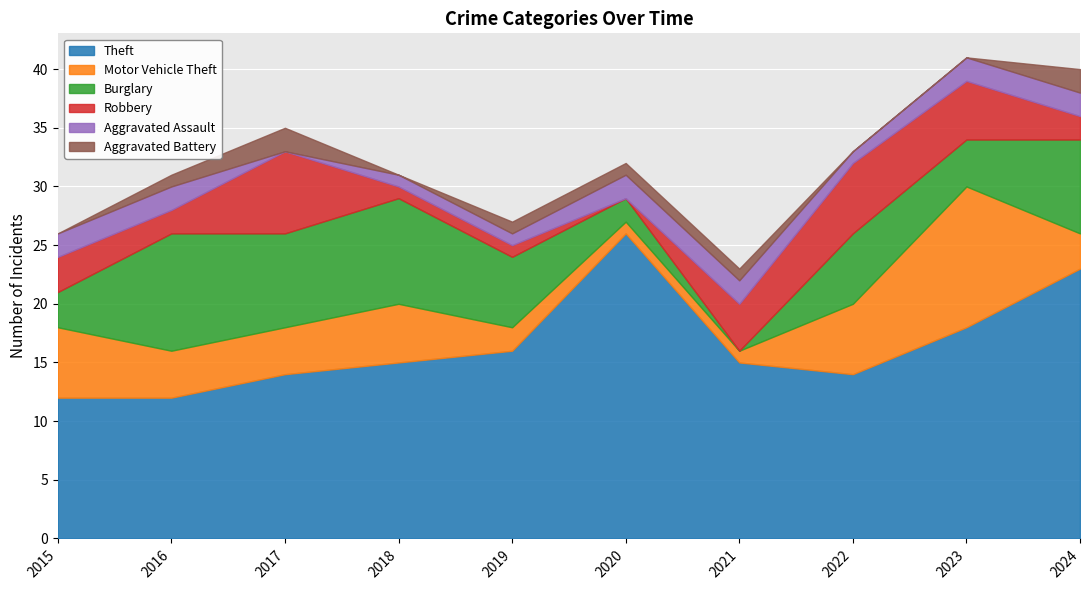

True or false: Robbery has a value of 7 at 2023.

False